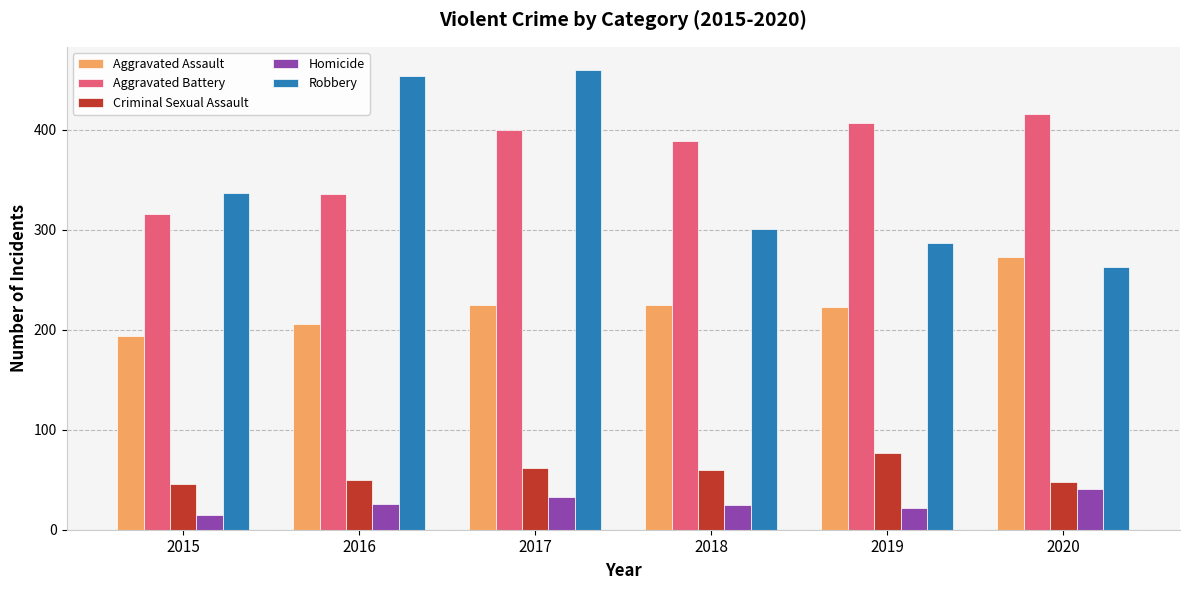

What is the sum of the Homicide values at 2017 and 2020?

74